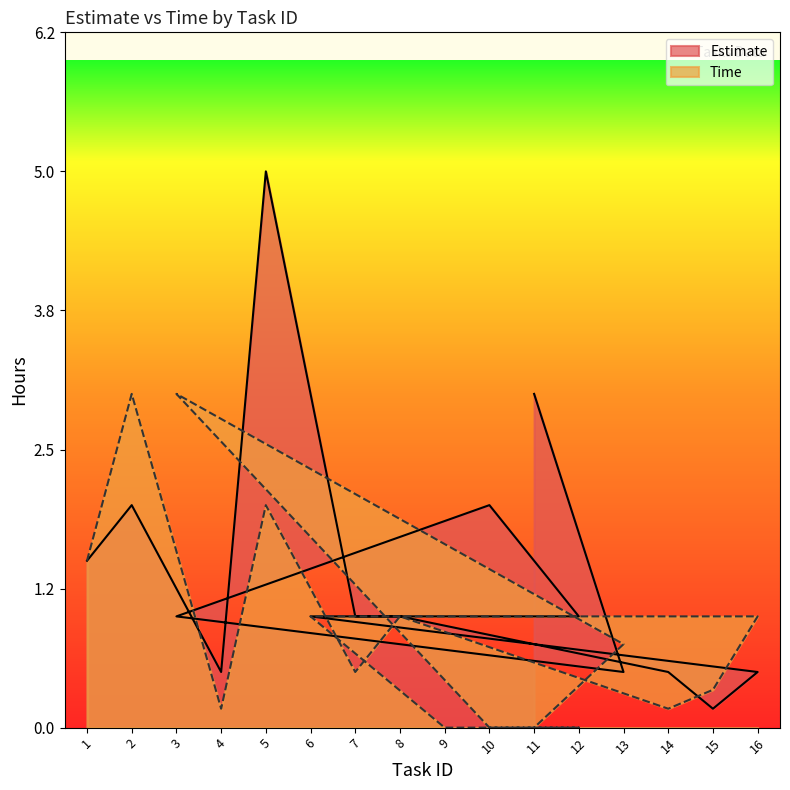

At 7, list the series in order from smallest to largest.

Time, Estimate